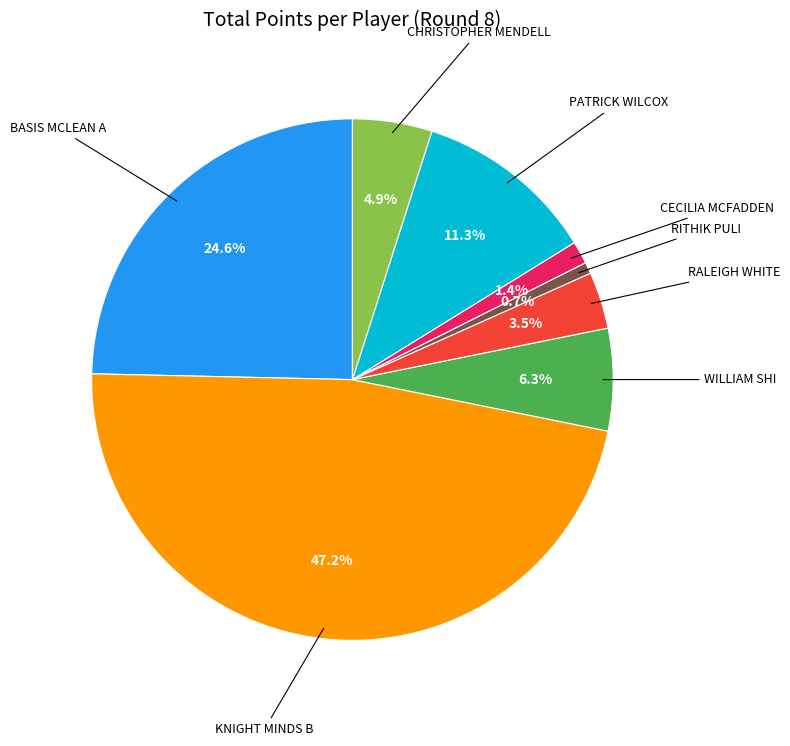

Is there a majority slice in this chart?

No